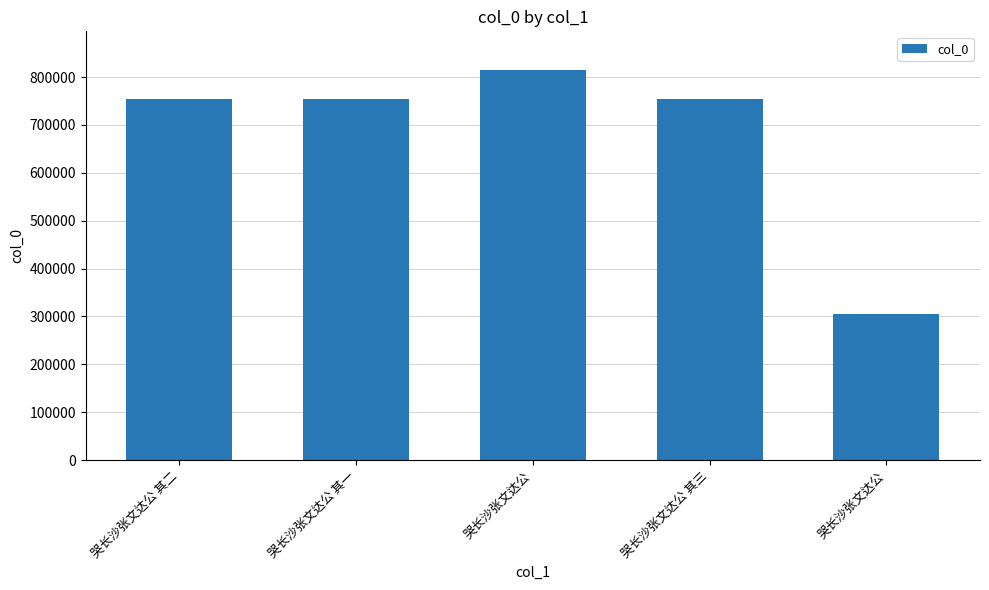

How many bars are there in total?

5